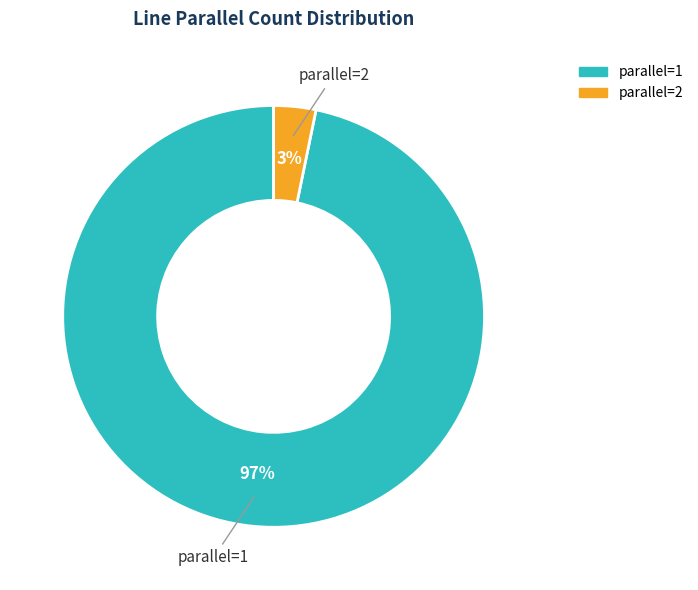

Is it true that parallel=1 is 97% of the pie?

True